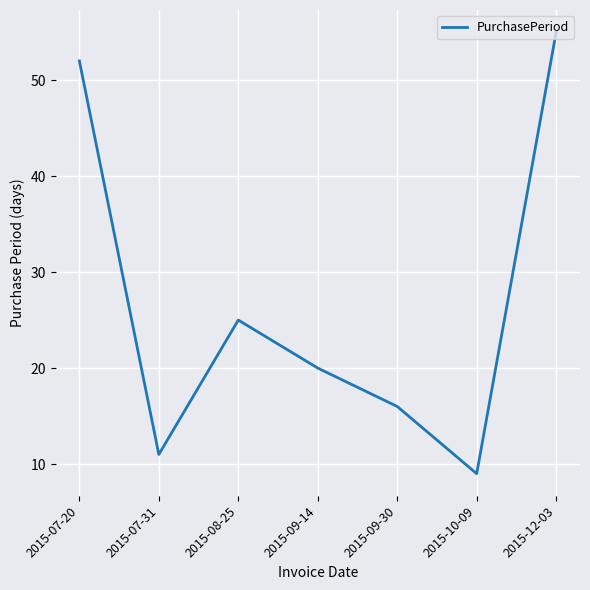

Rank the categories by value from lowest to highest.

2015-10-09, 2015-07-31, 2015-09-30, 2015-09-14, 2015-08-25, 2015-07-20, 2015-12-03